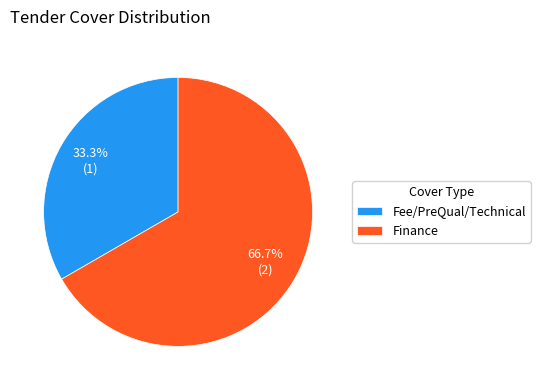

Which category accounts for the majority?

Finance